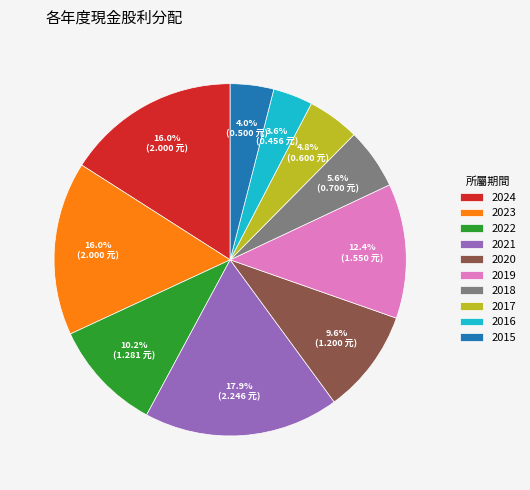

To the nearest percent, what percentage of the pie is 2022?

10%